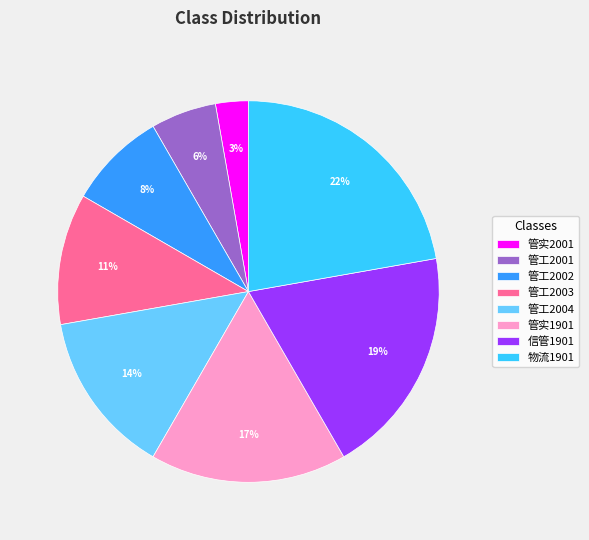

Rank the categories by value from lowest to highest.

管实2001, 管工2001, 管工2002, 管工2003, 管工2004, 管实1901, 信管1901, 物流1901